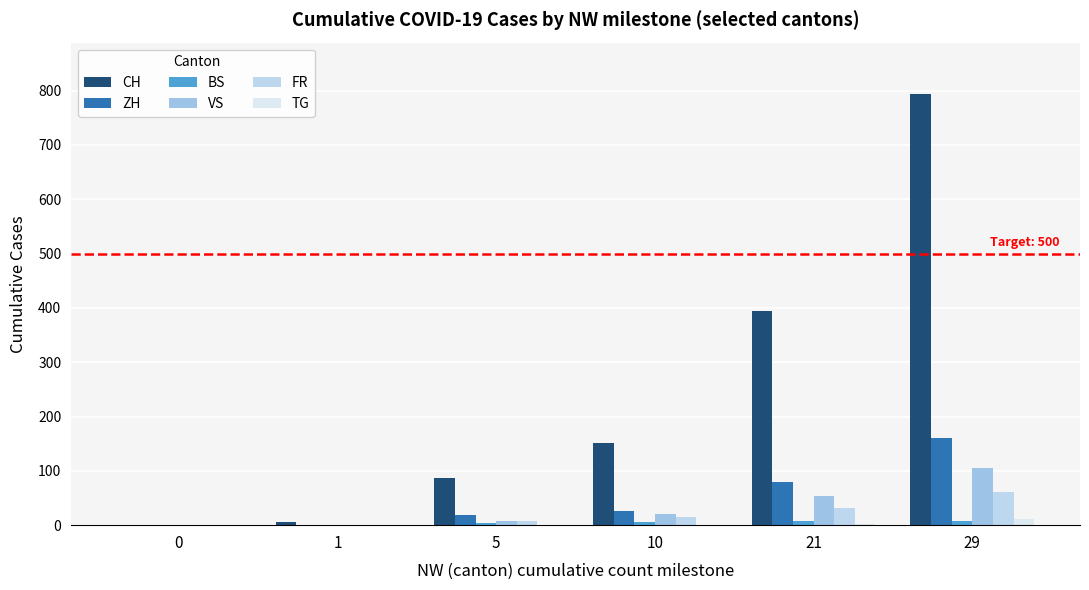

What is the difference between the second highest and second lowest values in the VS series?

52